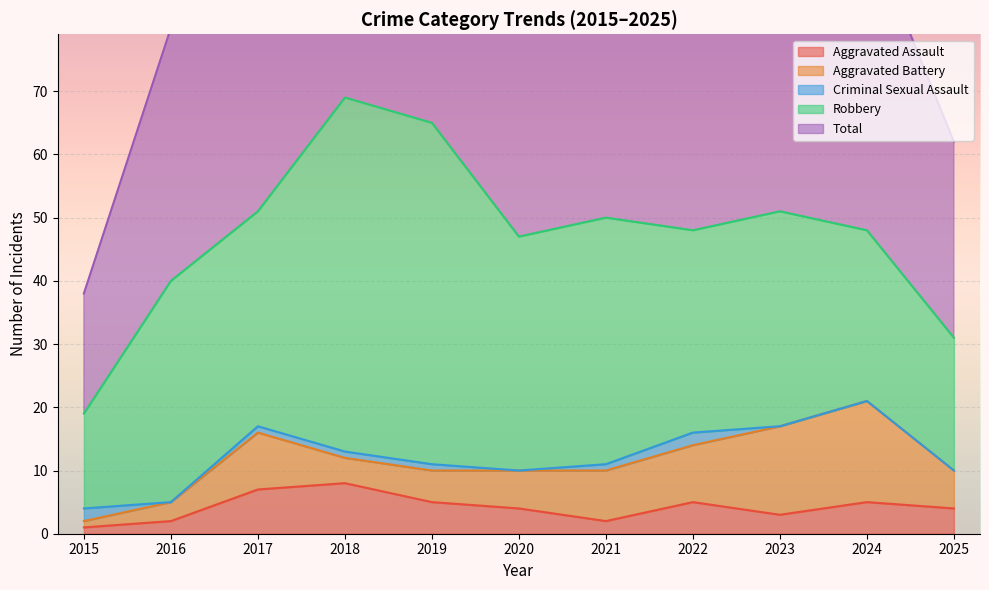

Reading left to right, transcribe all the data shown in this chart.

Aggravated Assault: 1	2	7	8	5	4	2	5	3	5	4
Aggravated Battery: 1	3	9	4	5	6	8	9	14	16	6
Criminal Sexual Assault: 2	0	1	1	1	0	1	2	0	0	0
Robbery: 15	35	34	56	54	37	39	32	34	27	21
Total: 19	40	51	69	65	47	50	49	51	48	31